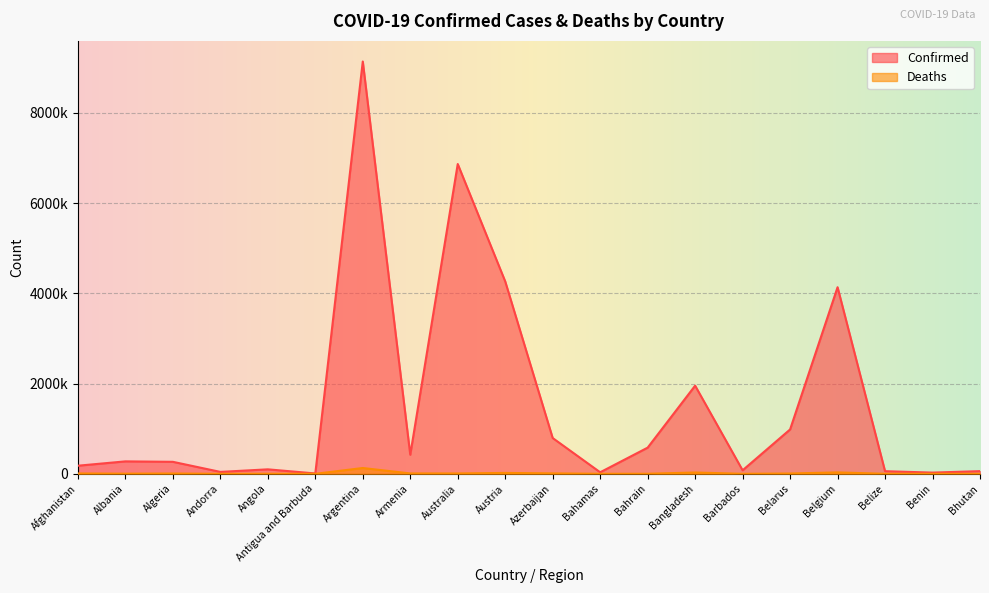

What is the average value of the Deaths series?

13330